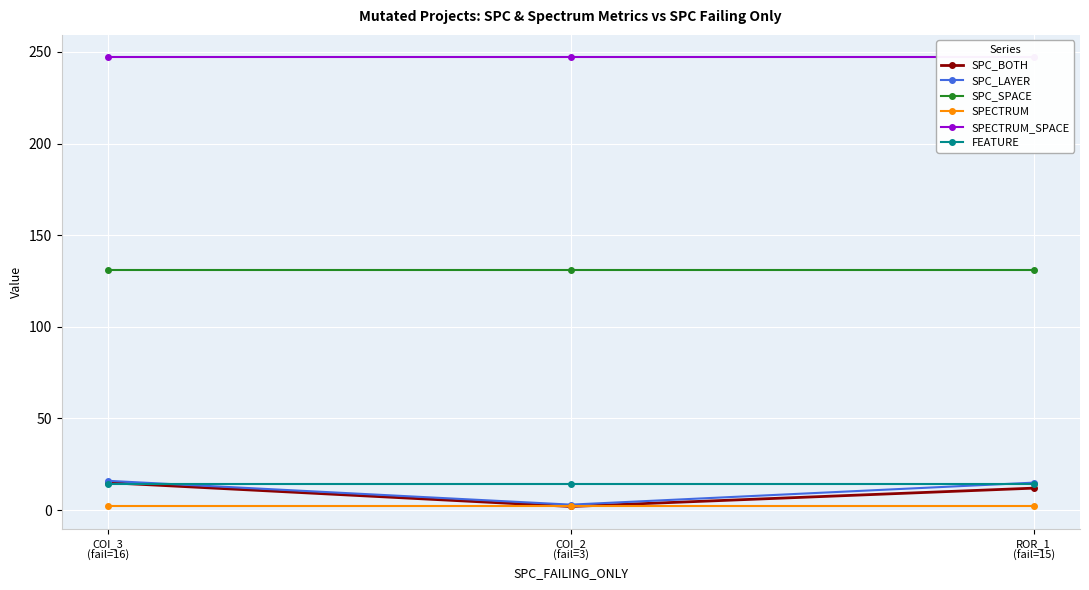

What is the highest value of the SPC_BOTH series?

15